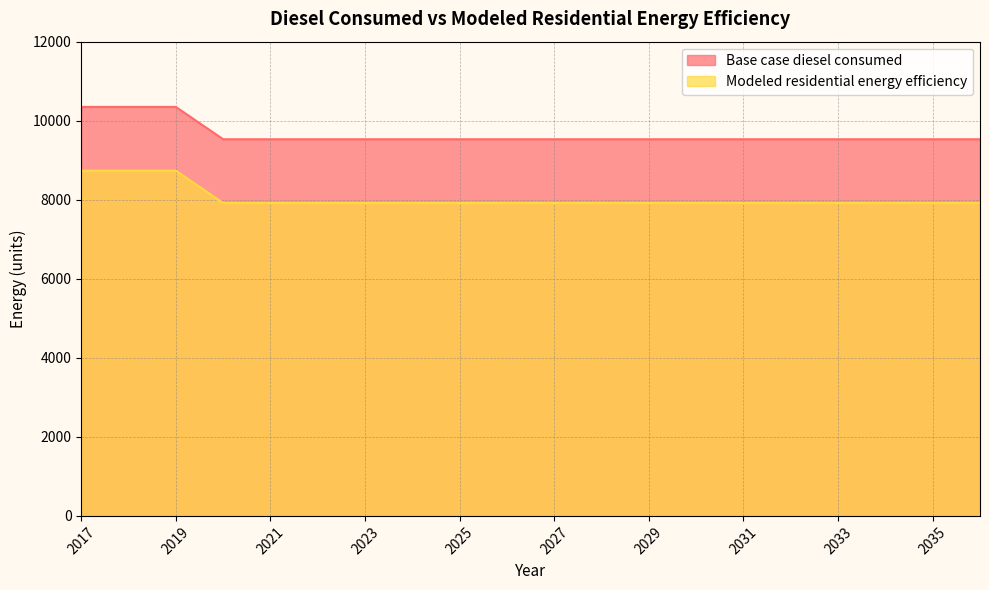

What is the sum of all Modeled residential energy efficiency values?

160806.4